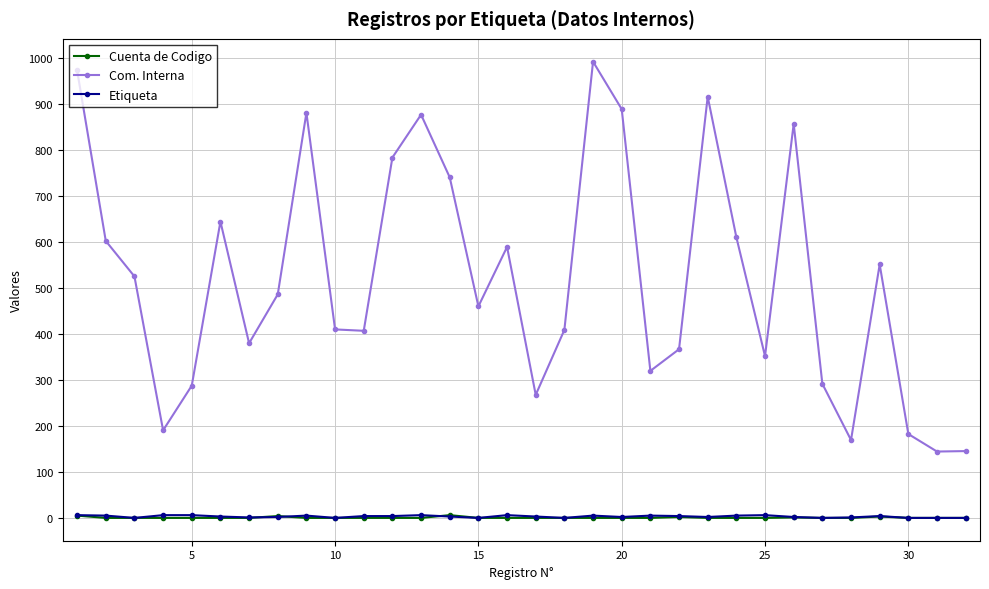

True or false: Etiqueta and Com. Interna intersect in this chart.

False